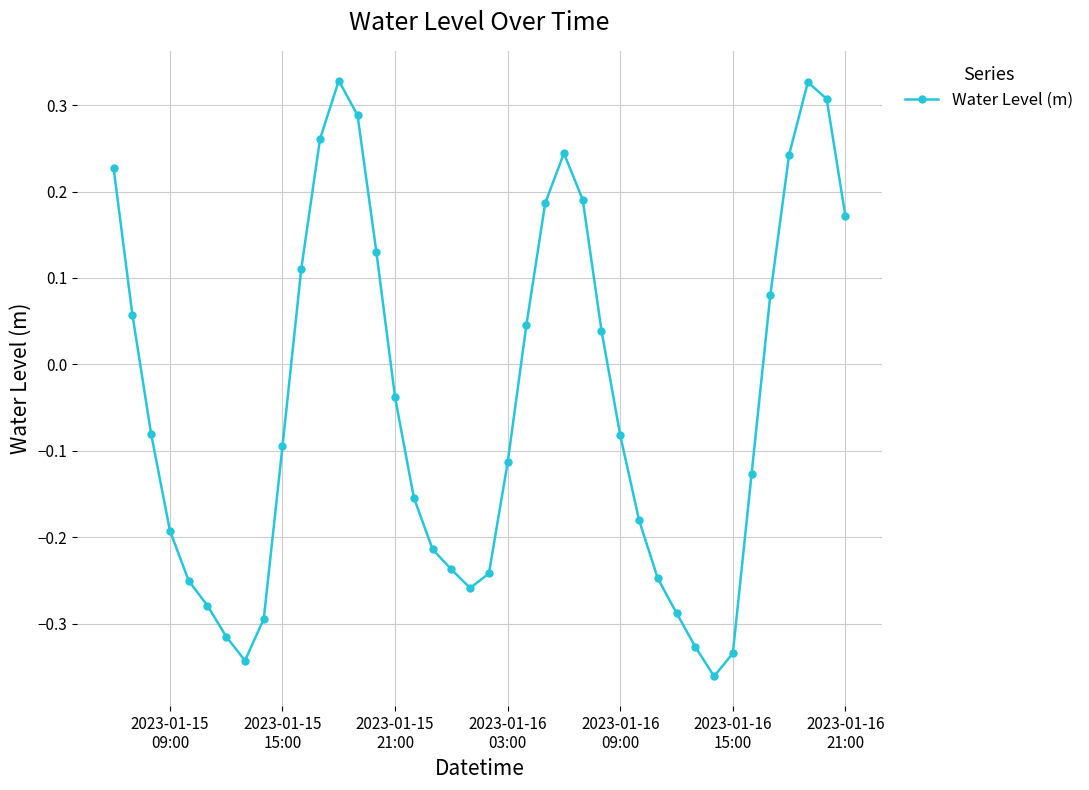

What is the difference between the second highest and second lowest values?

0.7